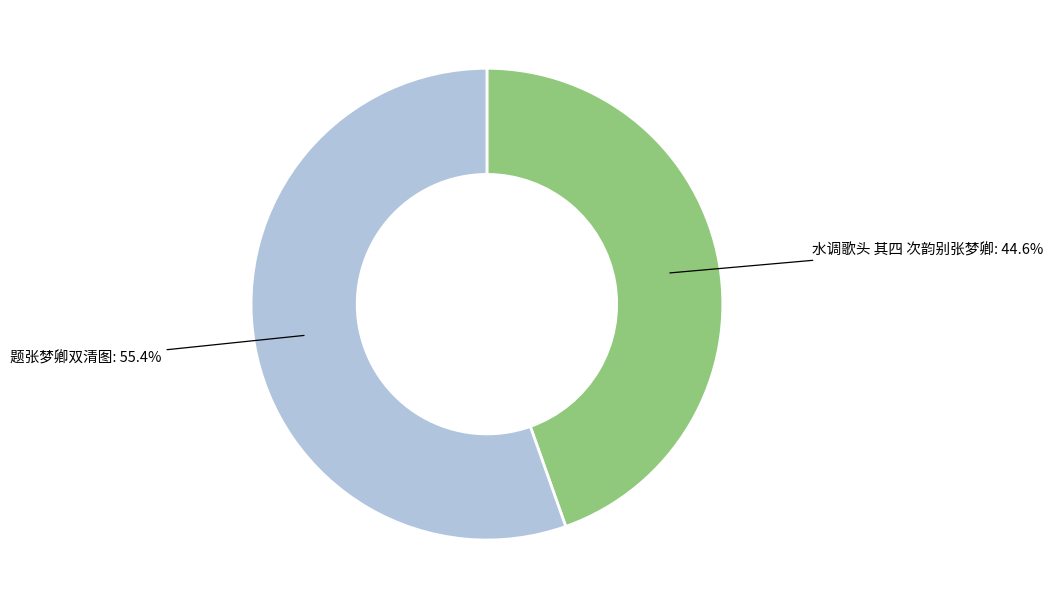

Does any single category account for the majority?

Yes